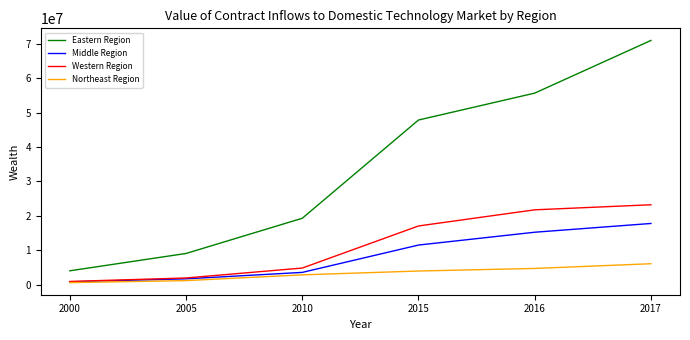

Which series changed the most between 2015 and 2016?

Eastern Region